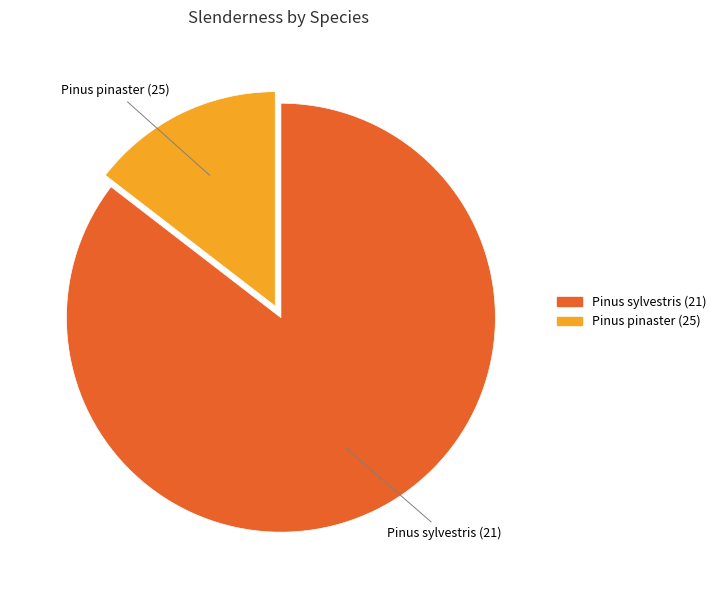

What is the largest slice in the pie chart?

21